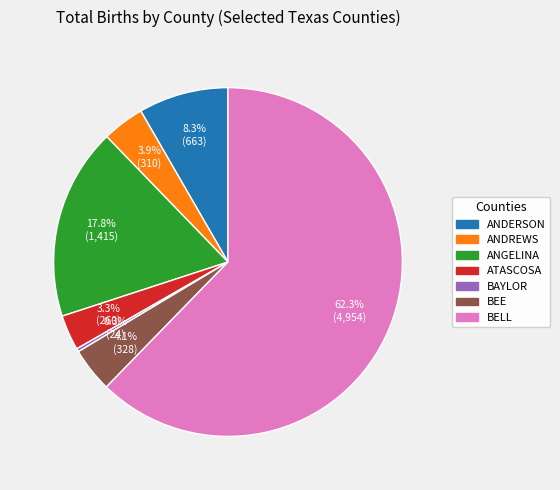

How much of the chart is everything except ANDREWS?

96.1%